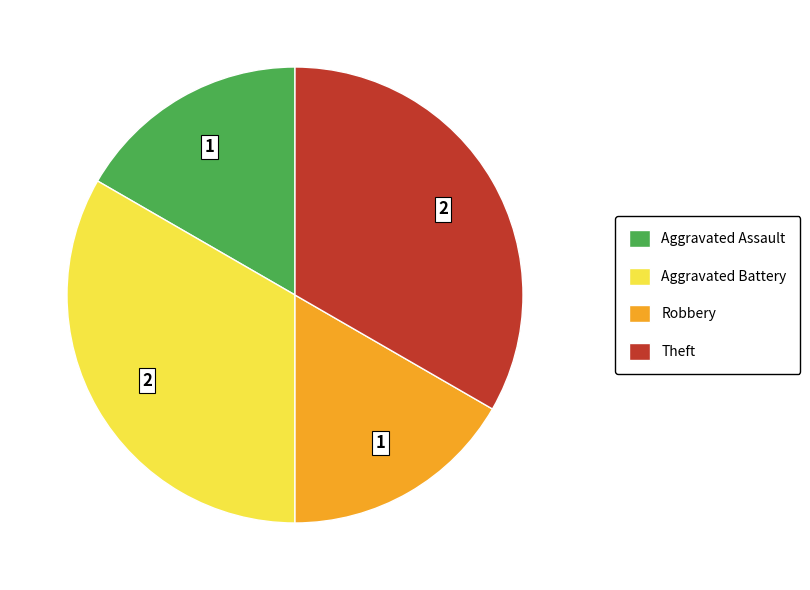

What is the ratio of the value at Robbery to the value at Aggravated Assault?

1.0